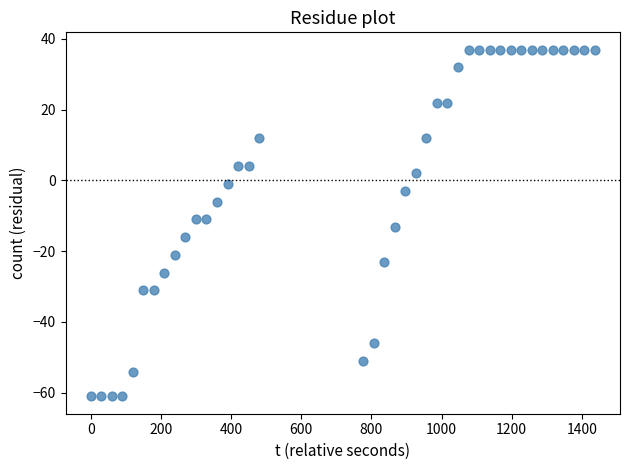

What is the range of Y values (max minus min)?

98.0